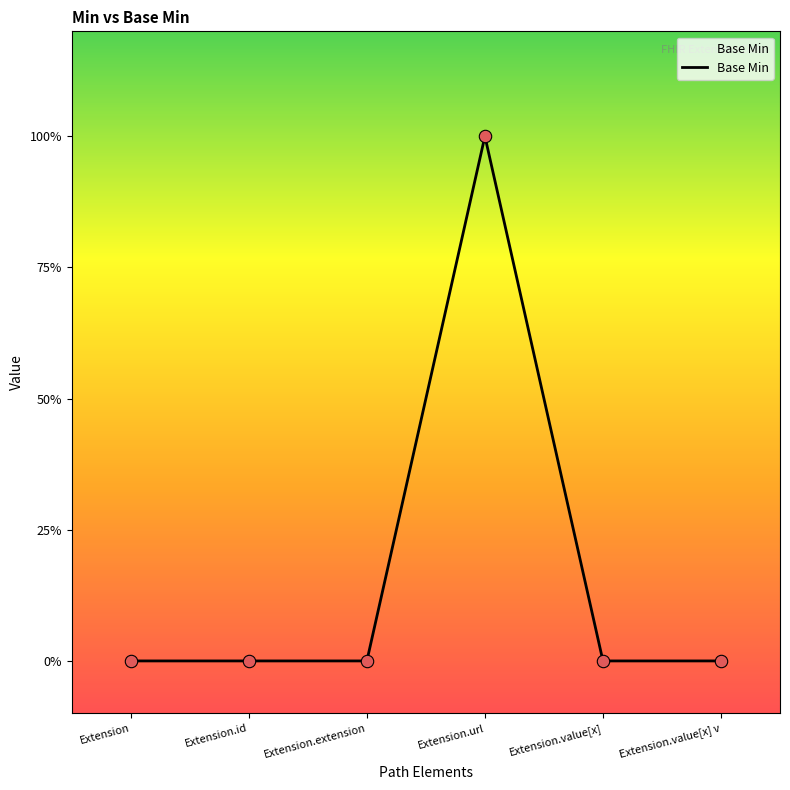

Which has a higher value, Extension or Extension.id?

Extension